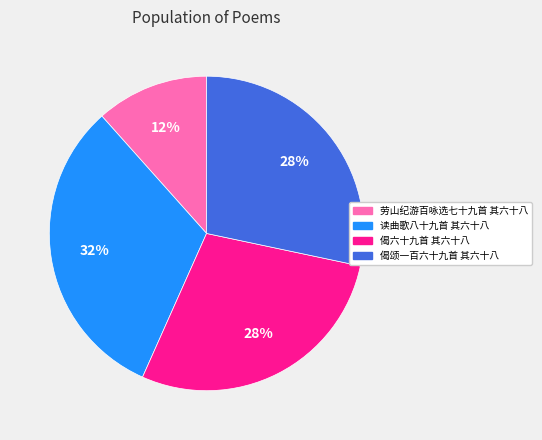

Is the sum of 劳山纪游百咏选七十九首 其六十八 and 读曲歌八十九首 其六十八 greater than half?

No